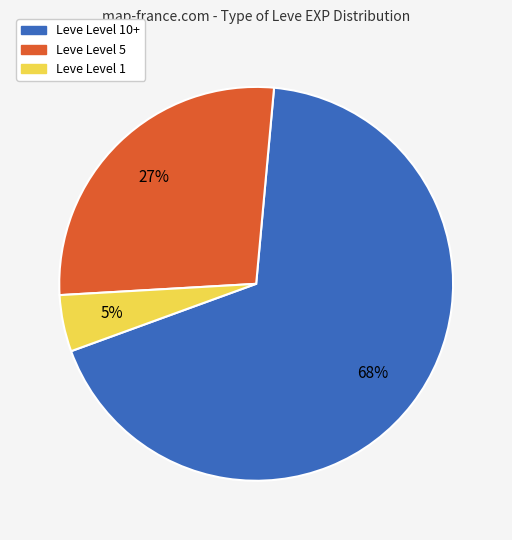

To the nearest percent, what is the average slice percentage?

33%